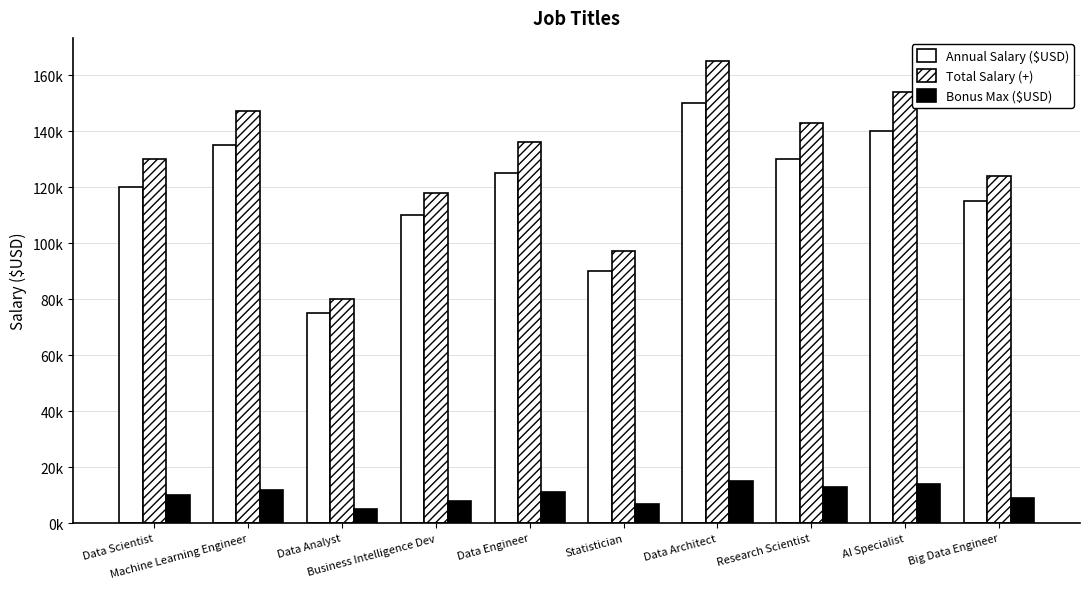

What position from the left is Big Data Engineer?

10